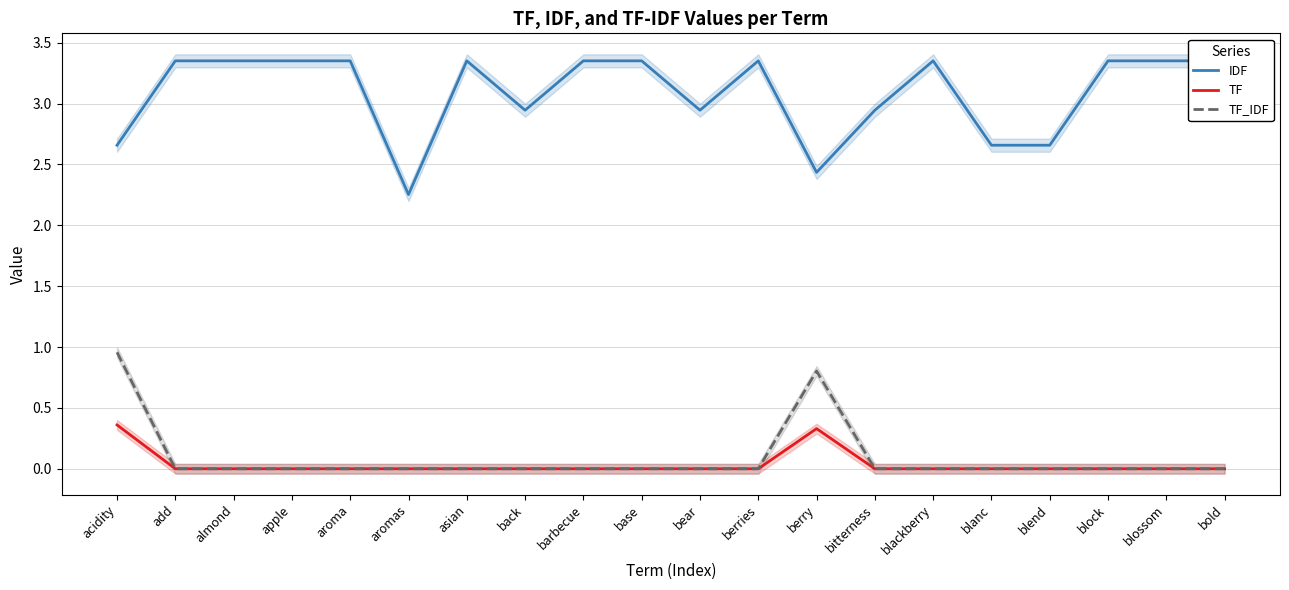

In IDF, how many points are higher than both neighbors (excluding endpoints)?

3